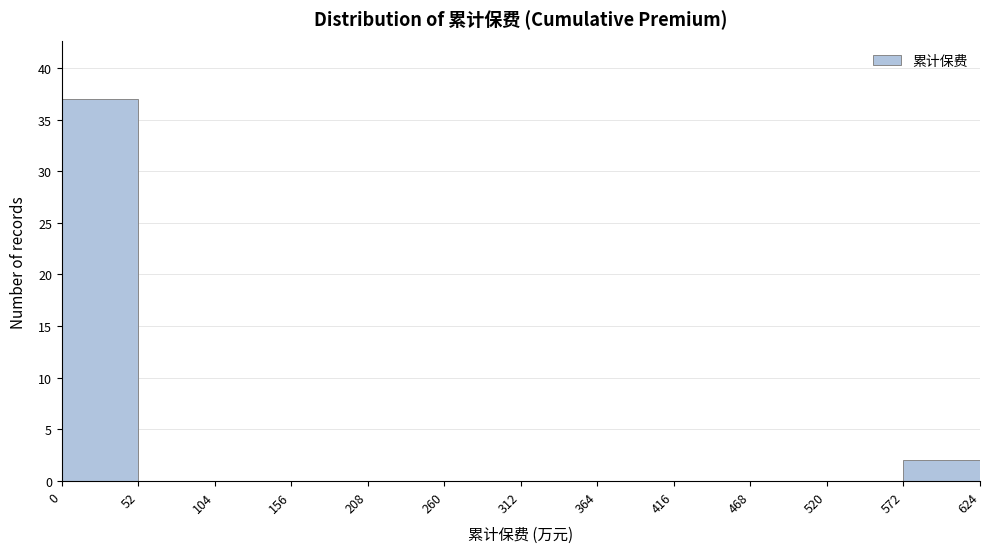

How tall is the bar that spans 0 to 52 on the x-axis? The values are not printed on the chart, so give them approximately, as read against the axis.

37